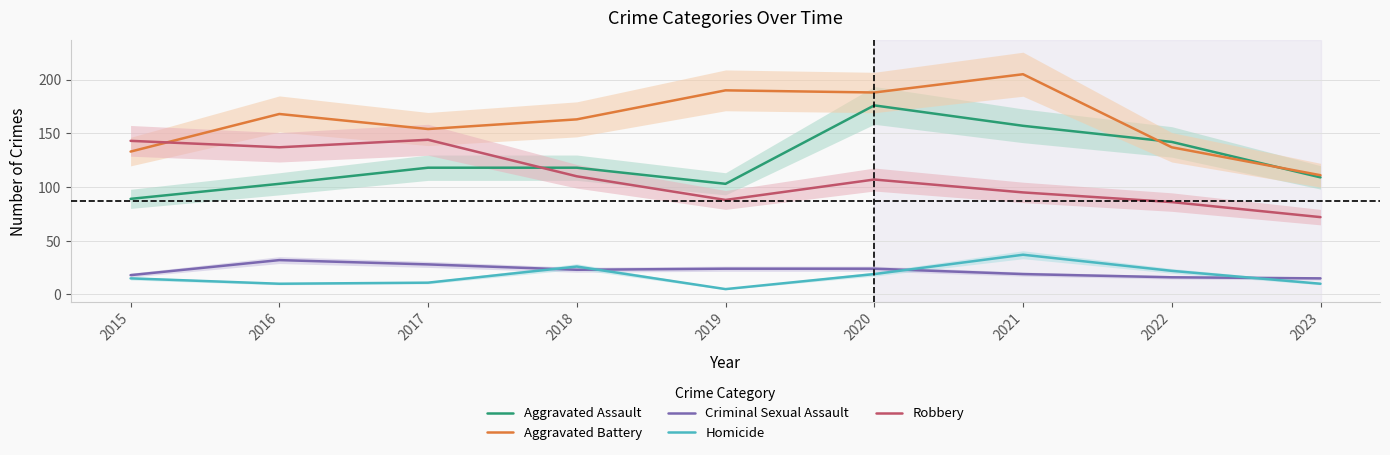

Where is the first local maximum for Aggravated Assault?

2020